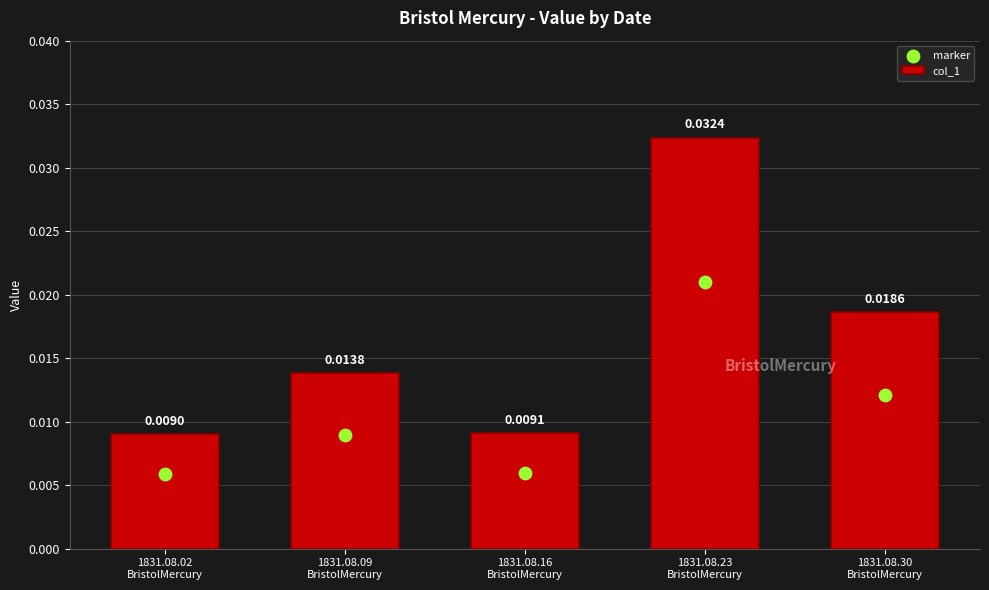

Which series reaches the minimum Y coordinate?

marker